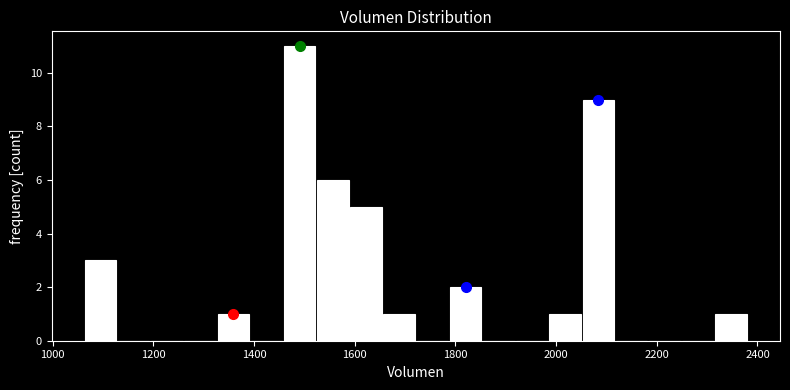

Read against the x-axis, roughly where is the centre of the tallest bar?

1500